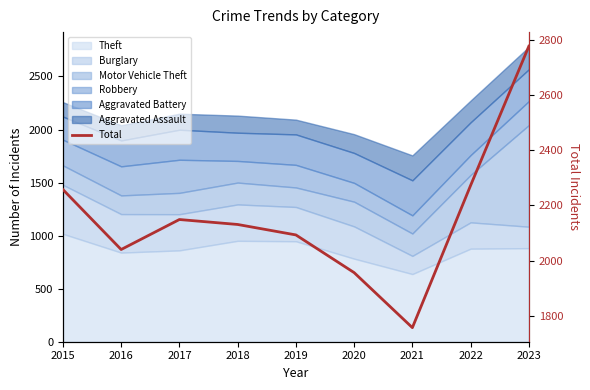

Read the value at 2022, to the nearest 100.

2300